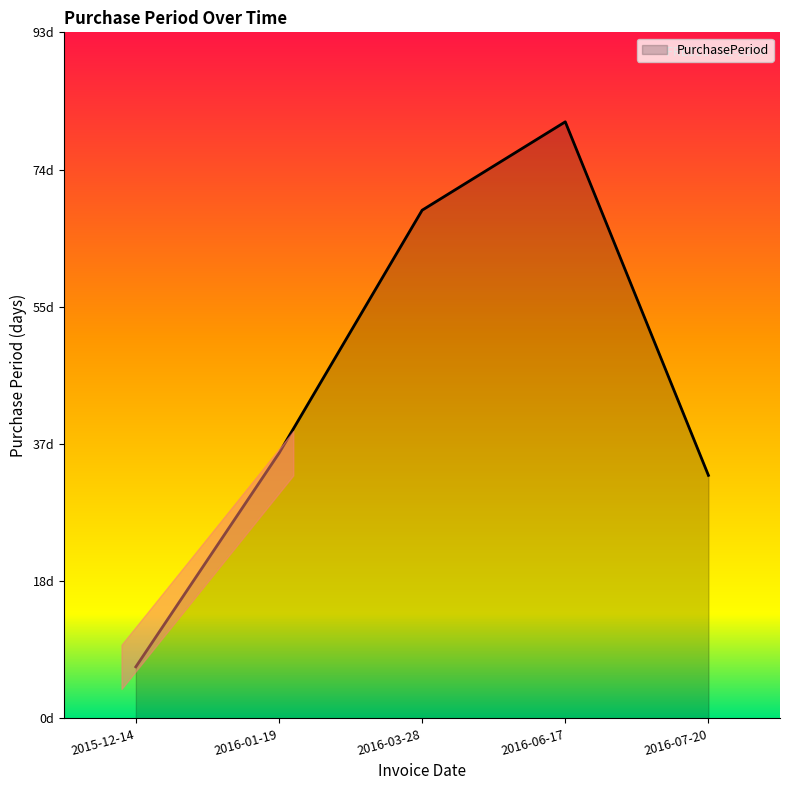

The value at 2016-06-17 is 81. True or false?

True